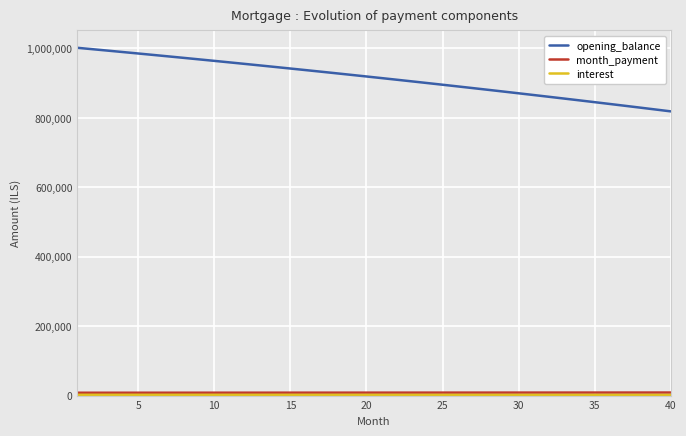

Which series has the largest range (max minus min)?

opening_balance